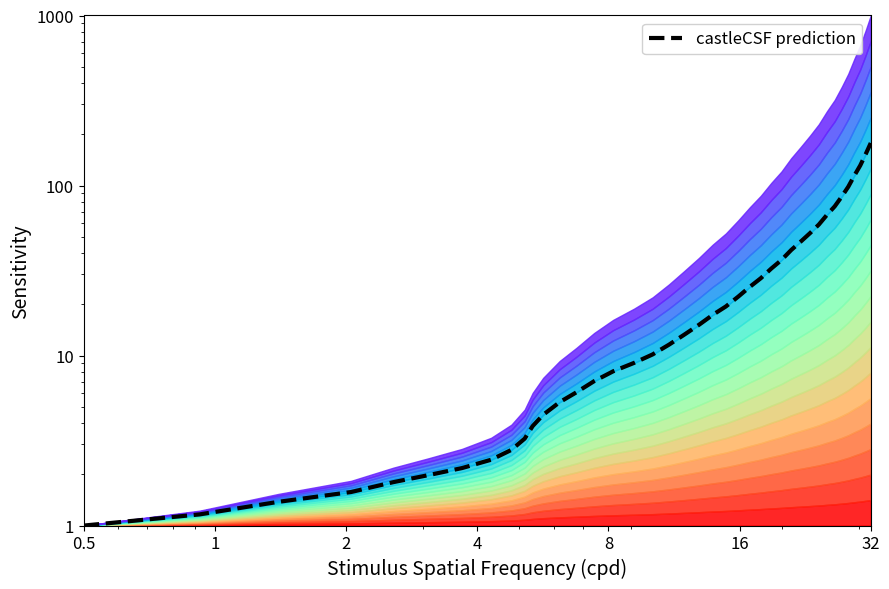

How many lines are shown in the chart?

1